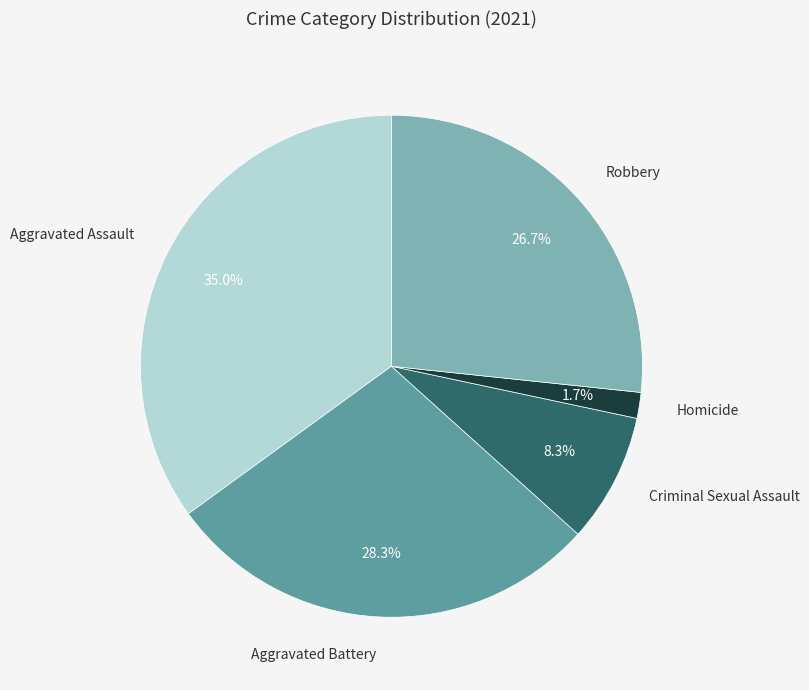

The Criminal Sexual Assault slice represents 8% of the pie. True or false?

True